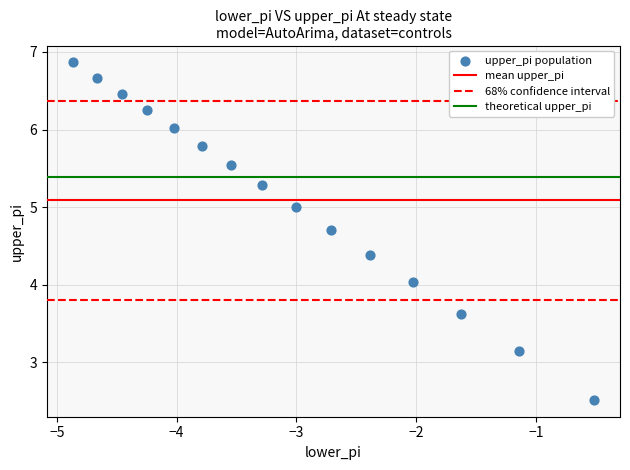

What is the range of X values (max minus min)?

4.4